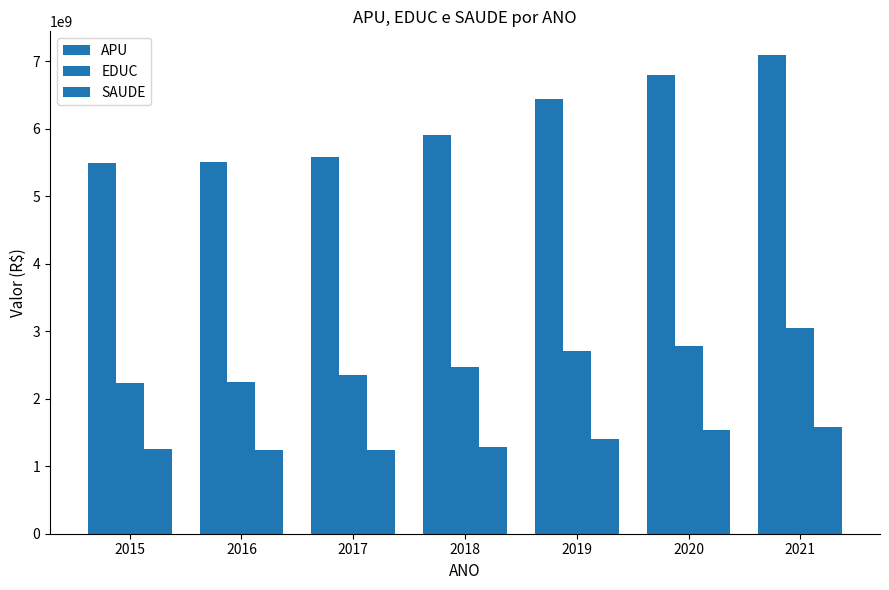

Rank the categories by EDUC value from lowest to highest.

2015, 2016, 2017, 2018, 2019, 2020, 2021